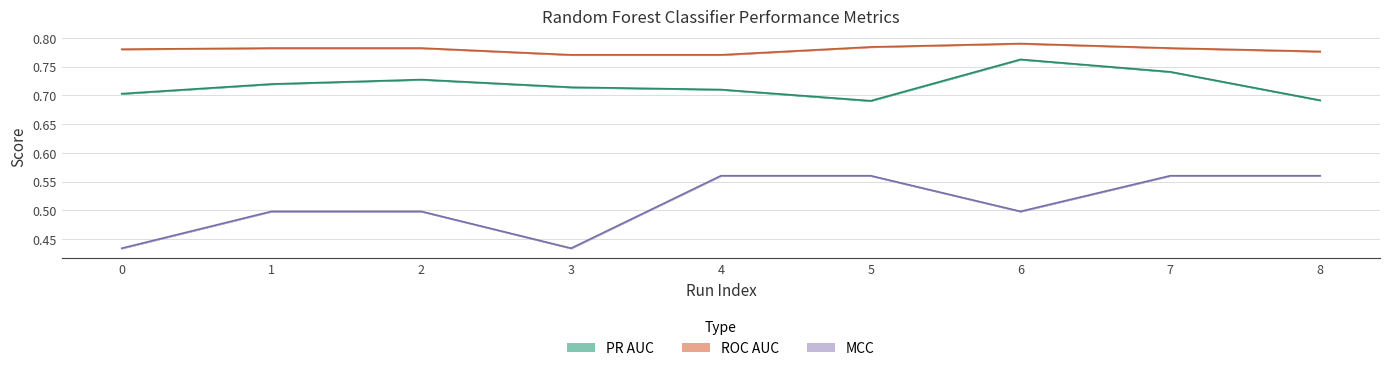

At how many categories does at least one series exceed 0?

9